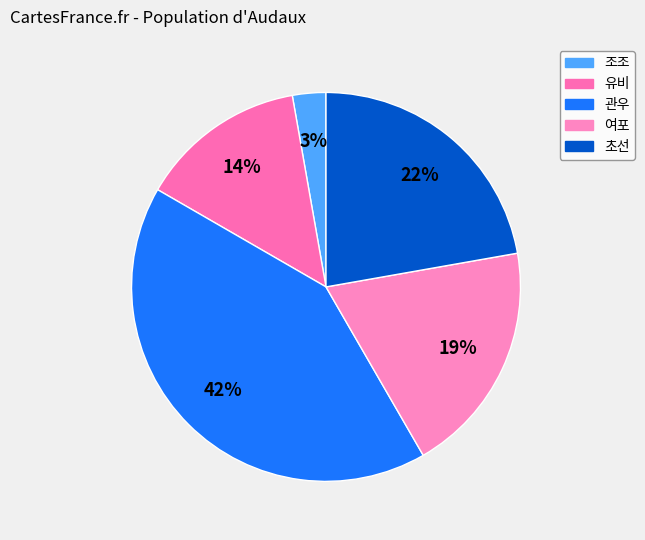

Does 조조 represent more than half of the total?

No